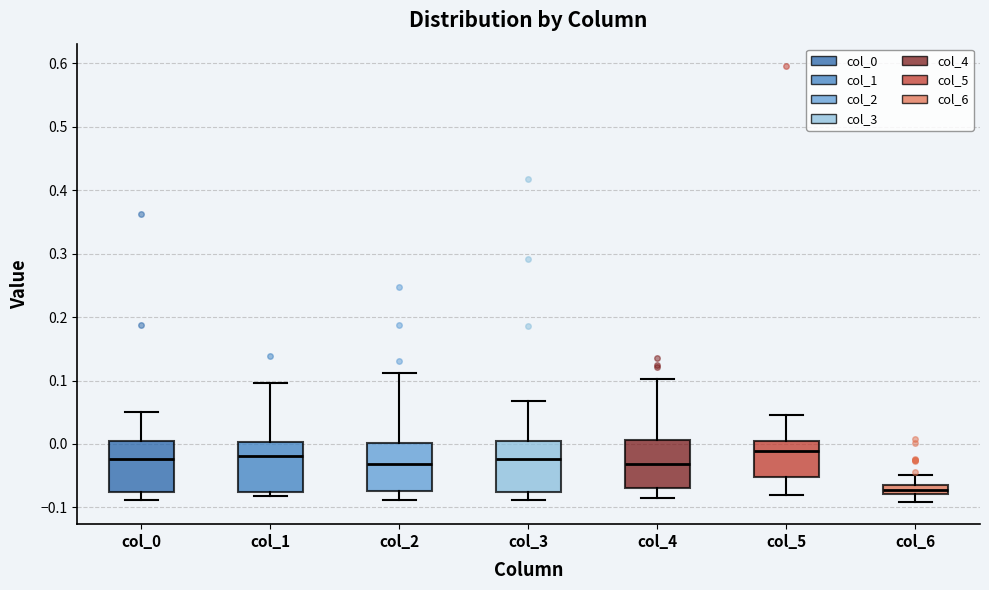

Which box's median line is the lowest?

col_6